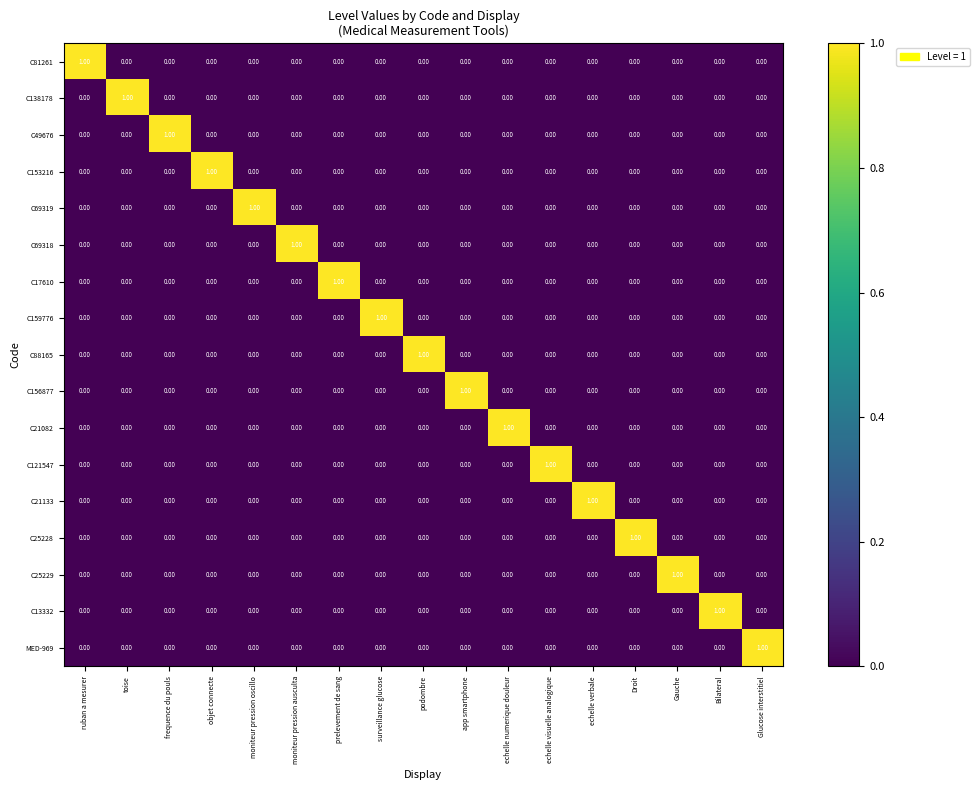

At how many categories does at least one series exceed 0?

17